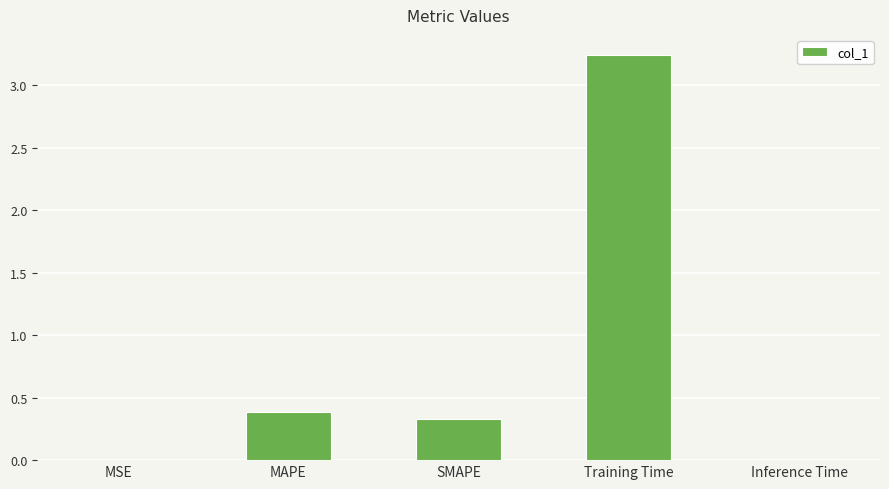

Between Inference Time and MAPE, which is larger?

MAPE